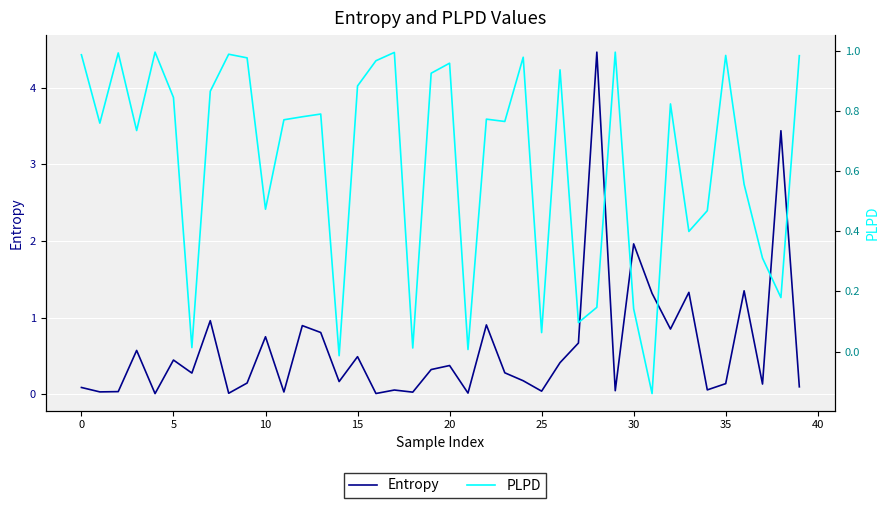

Which series has the largest total across all categories?

PLPD